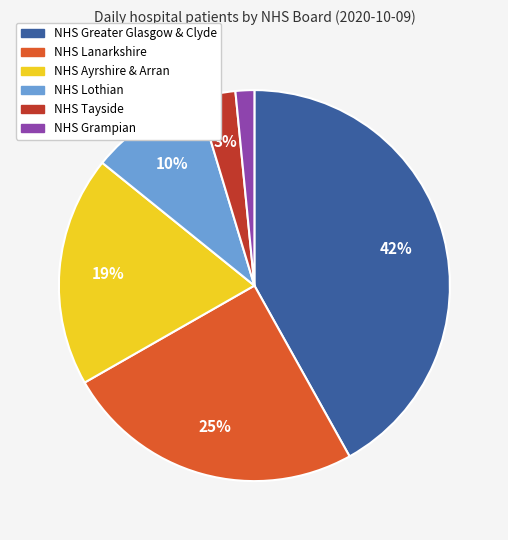

Is the sum of NHS Tayside and NHS Grampian greater than half?

No